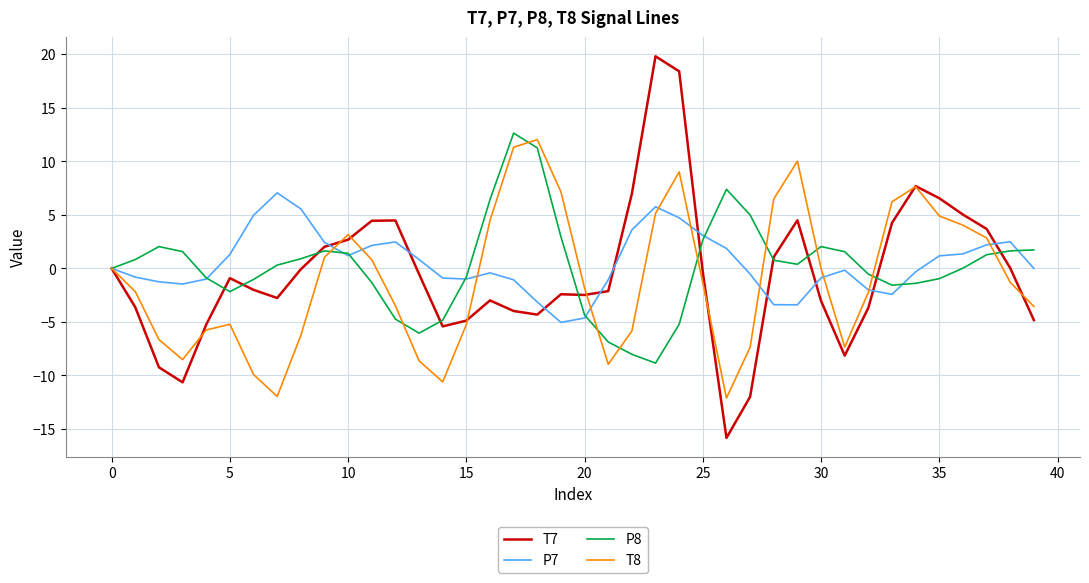

Rank the series by their maximum value, from lowest to highest.

P7, T8, P8, T7